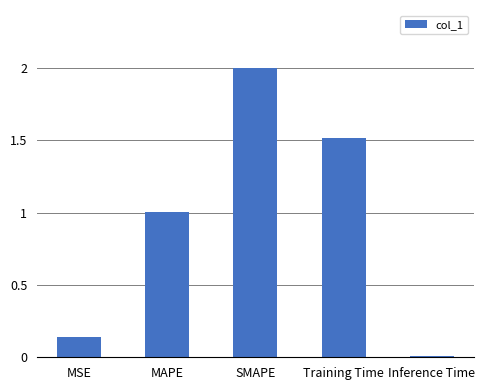

List the labels in order of value, smallest first.

Inference Time, MSE, MAPE, Training Time, SMAPE